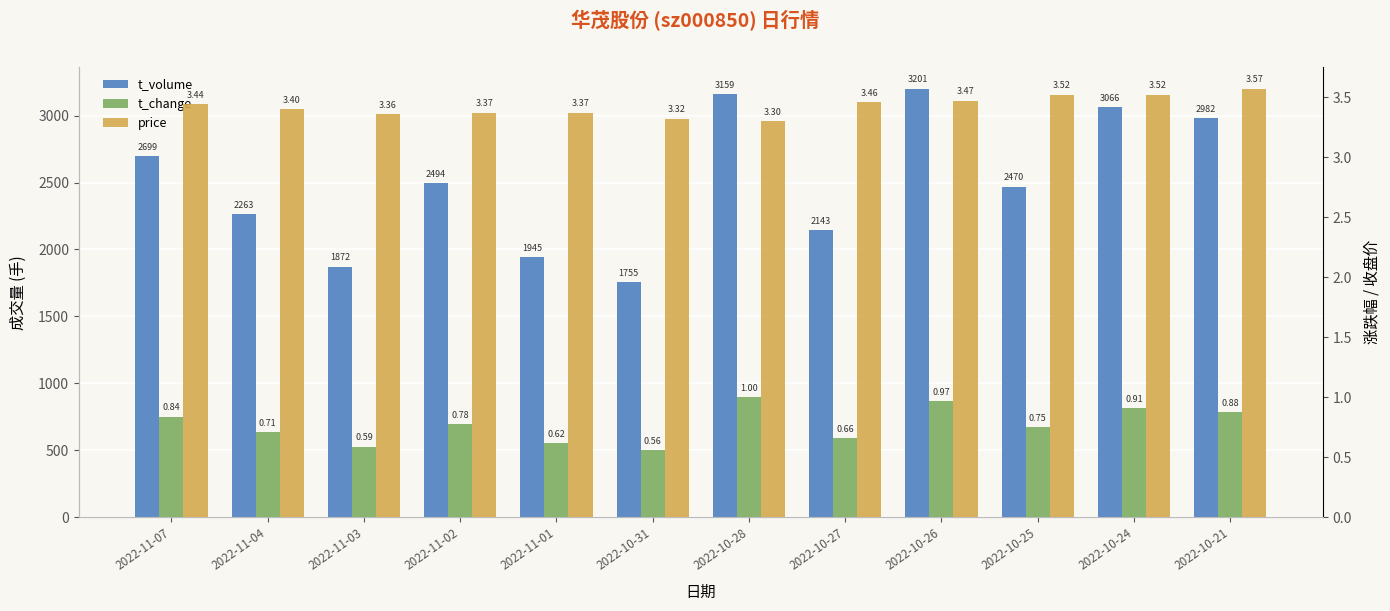

At which category does the chart reach its peak across all series?

2022-10-26